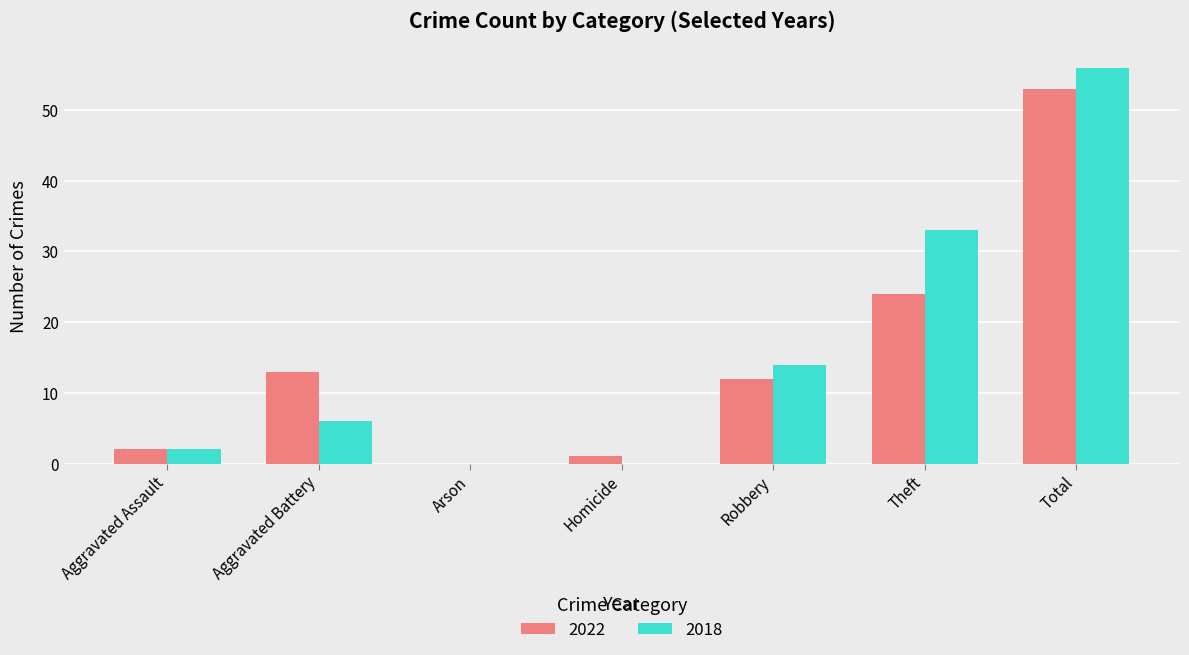

Where is 2018 nearest to the value 28?

Theft